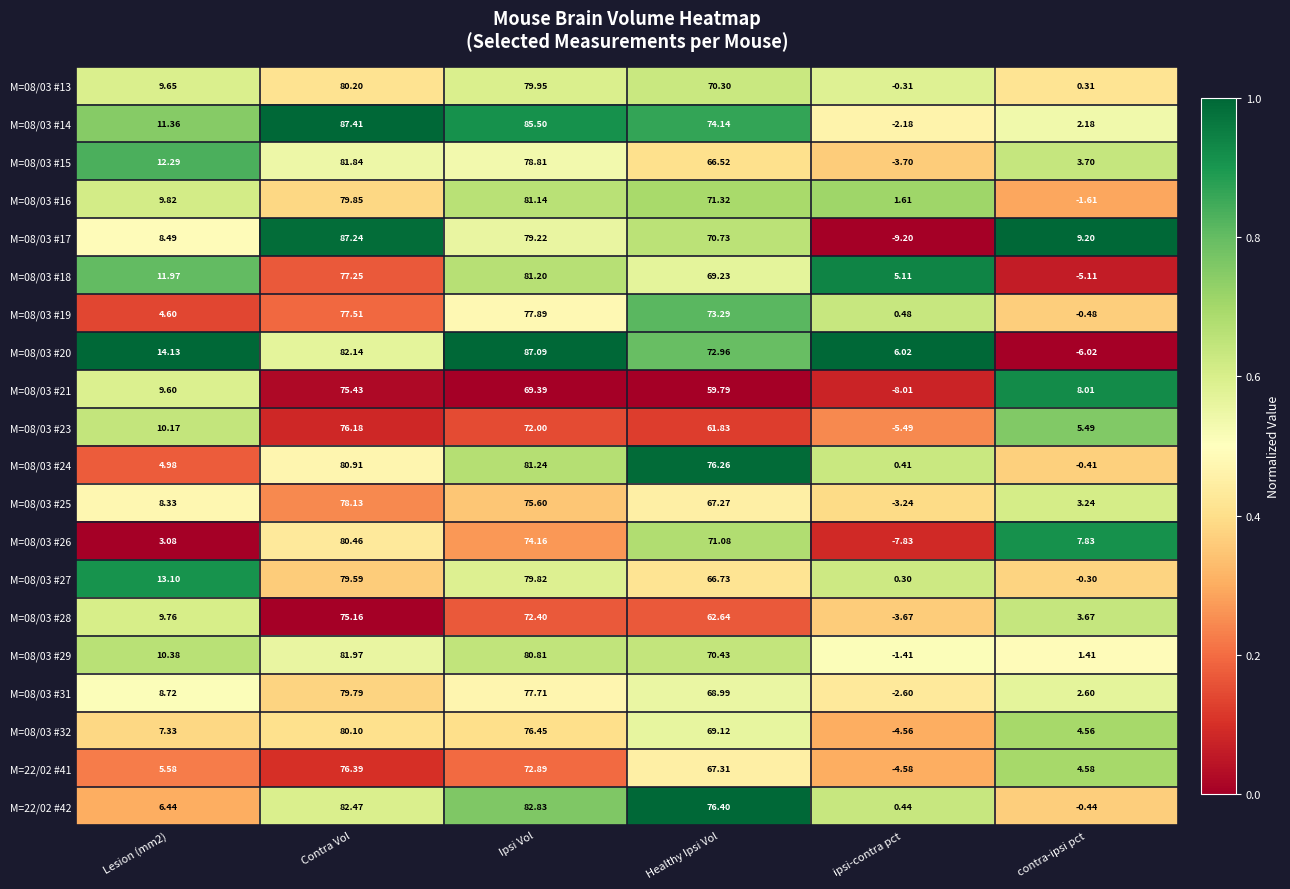

Which label corresponds to the smallest value in the chart?

ipsi-contra pct